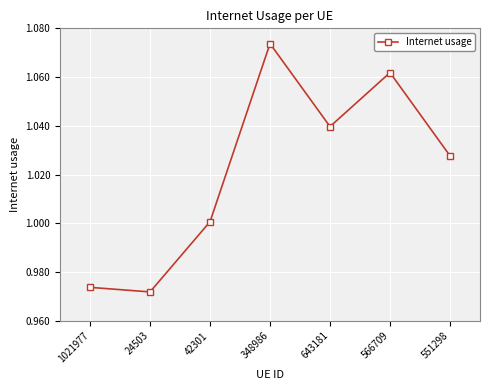

What is the change in value from 24503 to 566709?

+0.1